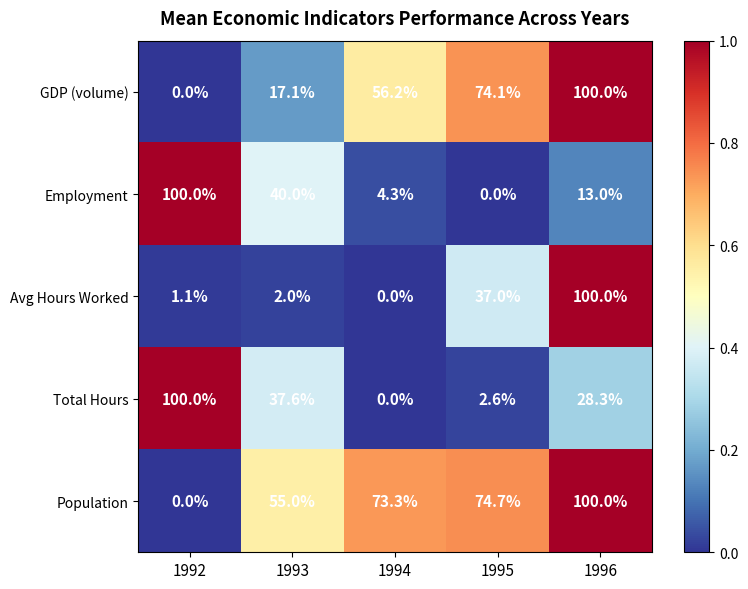

What is the difference between the Avg Hours Worked values at 1996 and 1992?

98.9